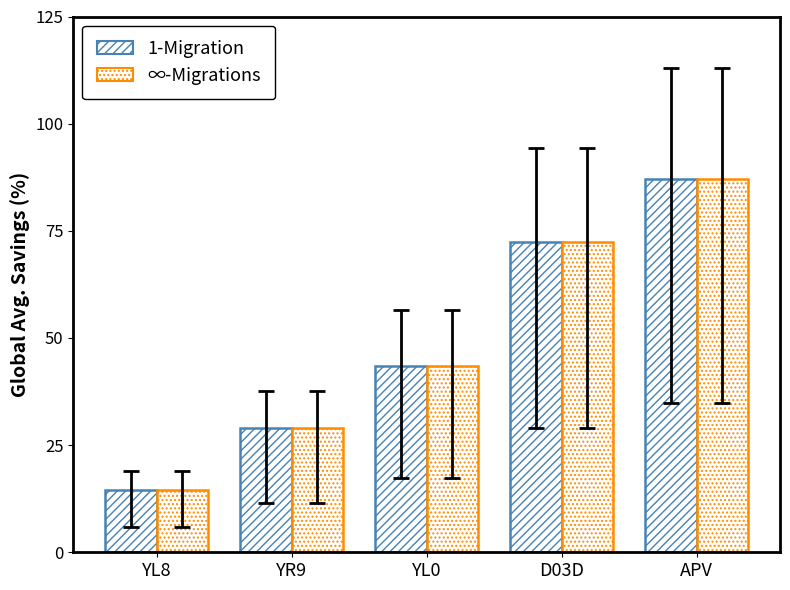

What is the value of the 1-Migration bar at the 5th from the left?

87.0